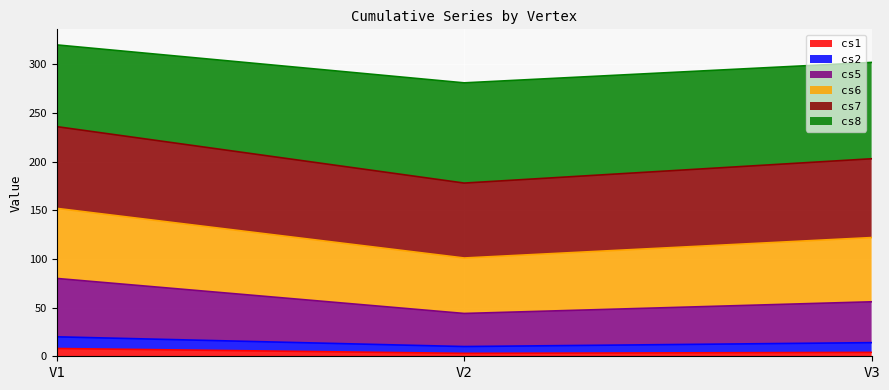

At which label does cs7 first exceed 122?

V1